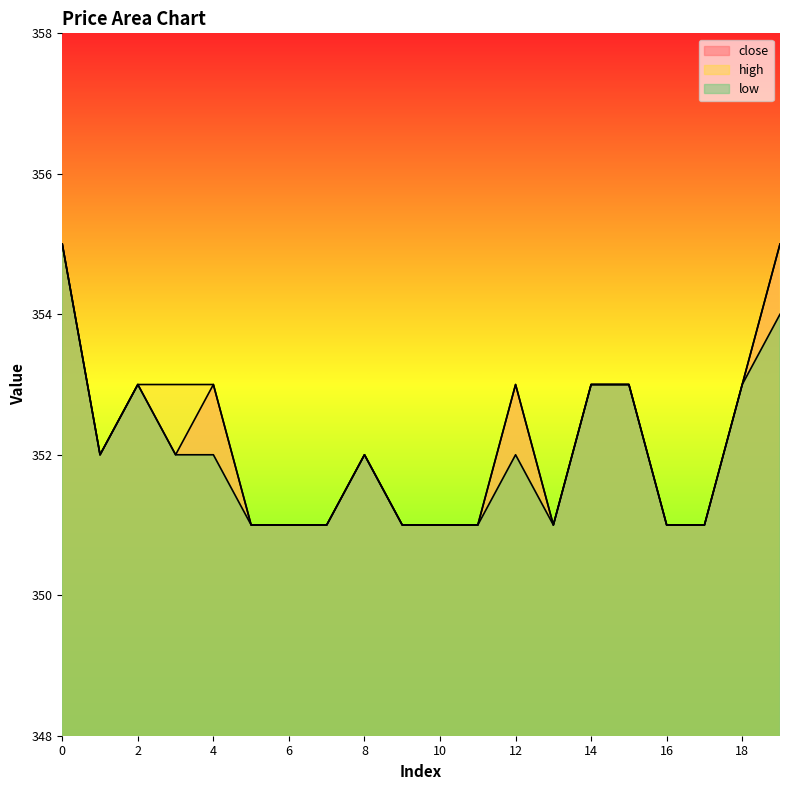

Is the value of close at 5 greater than the value of low at 11?

No